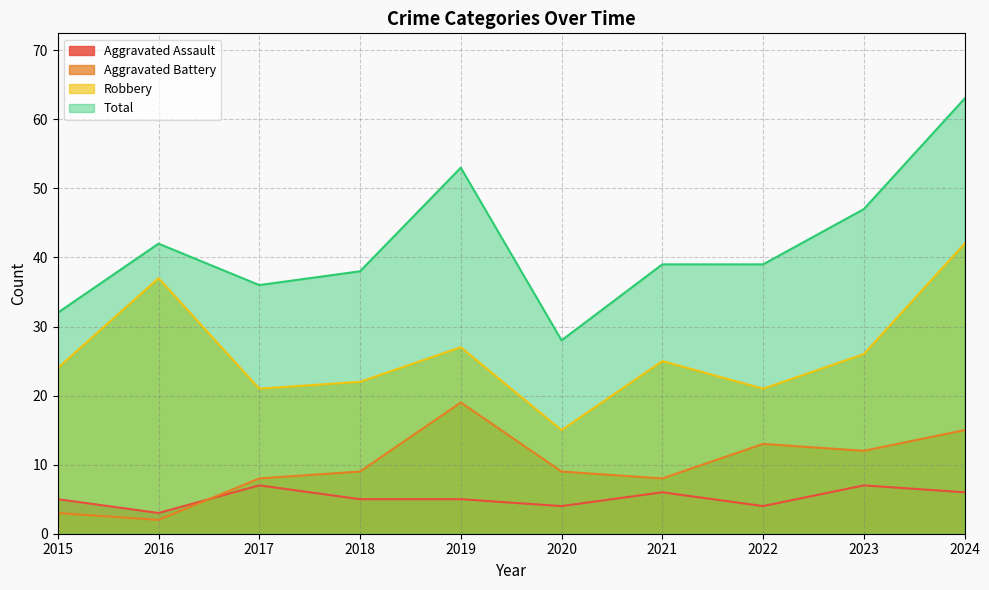

What is the highest value of the Robbery series?

42